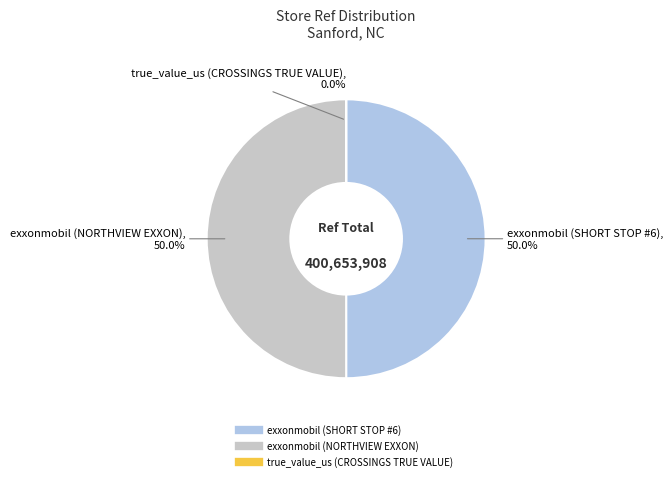

Do true_value_us (CROSSINGS TRUE VALUE) and exxonmobil (NORTHVIEW EXXON) together represent more than half of the pie?

Yes